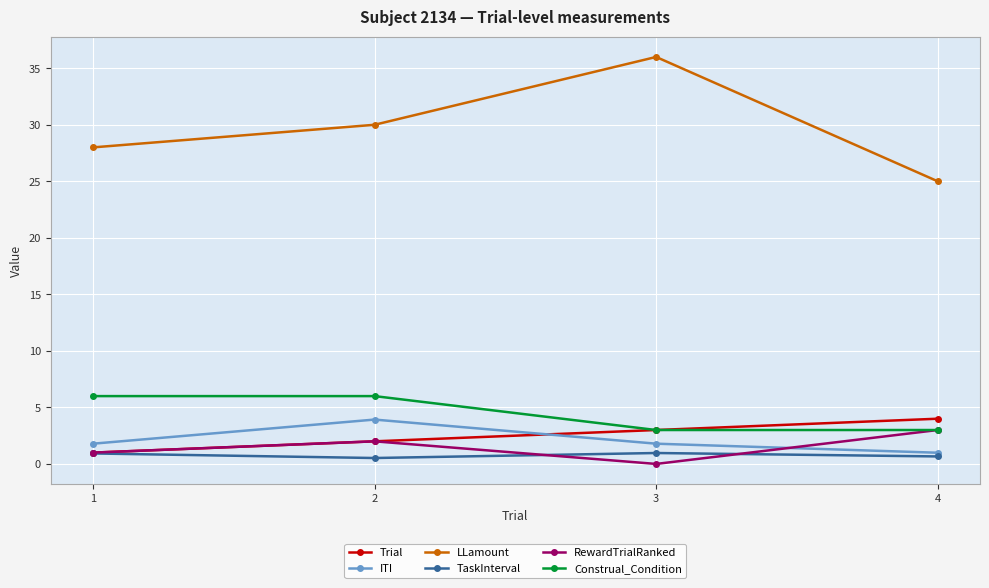

Which series has the largest total across all categories?

LLamount